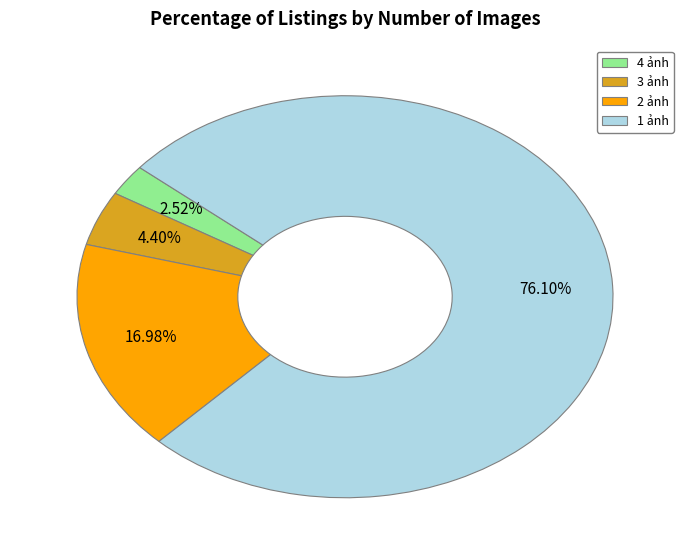

Count the number of slices in the pie.

4